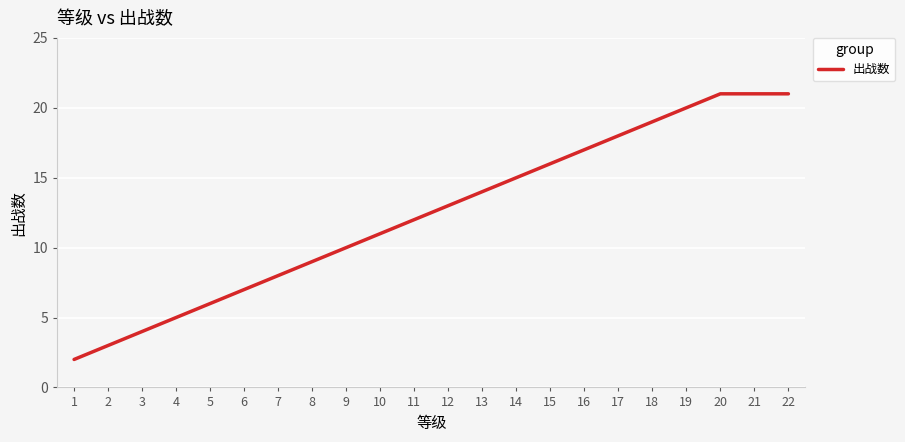

Reading left to right, transcribe all the data shown in this chart.

2	3	4	5	6	7	8	9	10	11	12	13	14	15	16	17	18	19	20	21	21	21